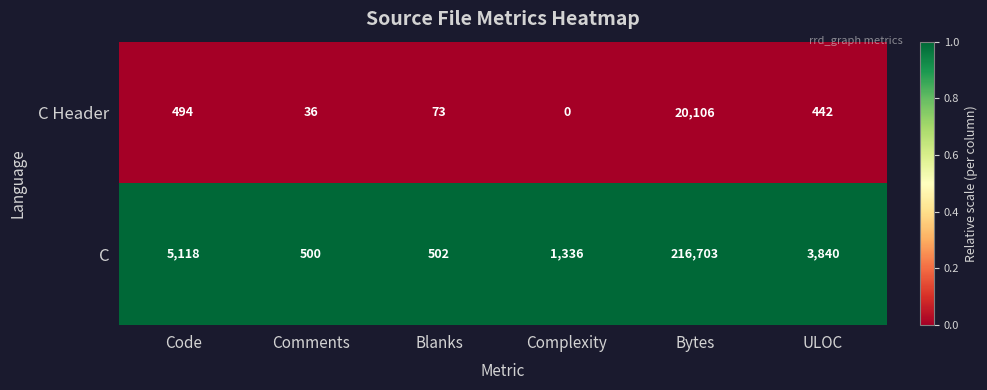

Reading left to right, transcribe all the data shown in this chart.

C Header: Code=494	Comments=36	Blanks=73	Complexity=0	Bytes=20106	ULOC=442
C: Code=5118	Comments=500	Blanks=502	Complexity=1336	Bytes=216703	ULOC=3840